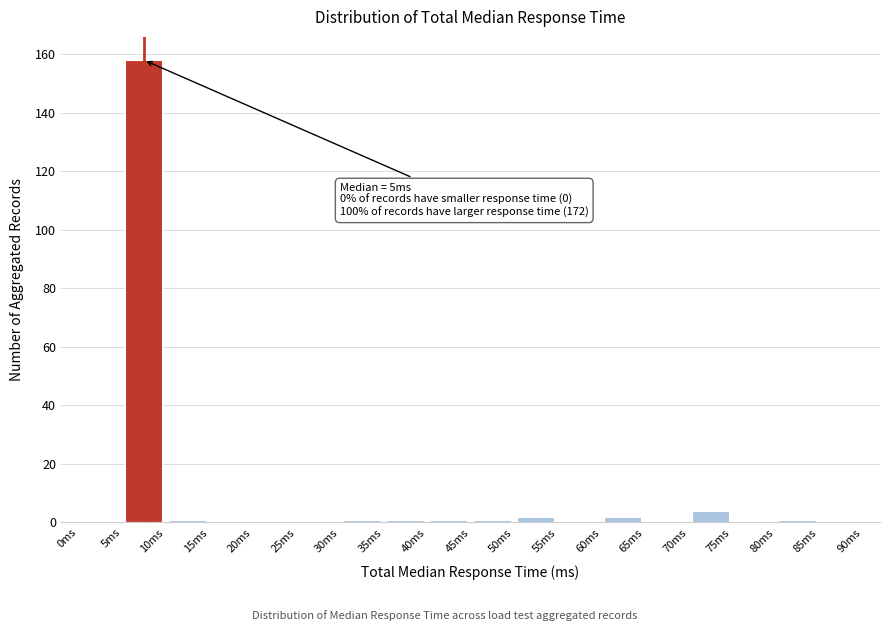

Which range on the x-axis has the tallest bar?

5 to 10